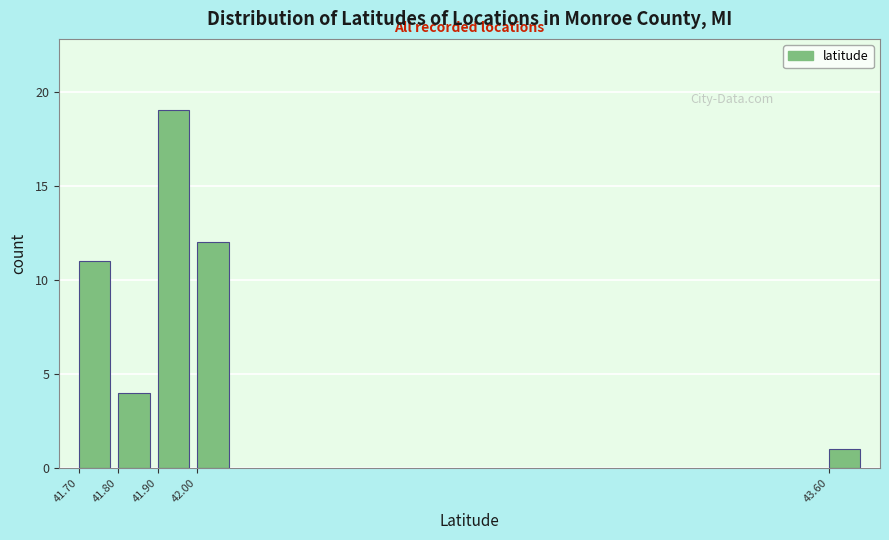

Reading left to right, transcribe all the data shown in this chart.

11	4	19	12	1